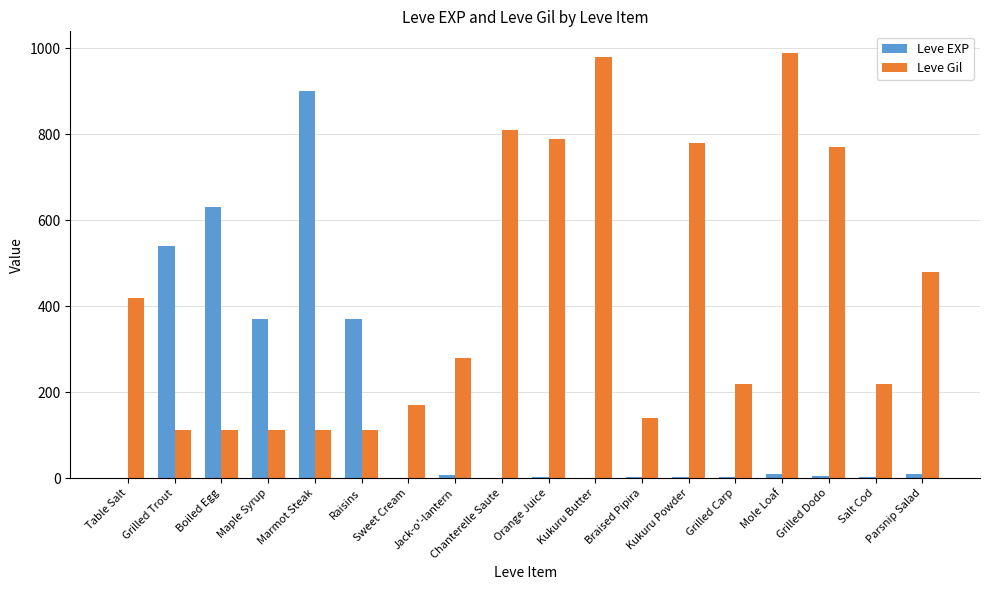

Between Marmot Steak and Sweet Cream, which series saw the biggest shift?

Leve EXP